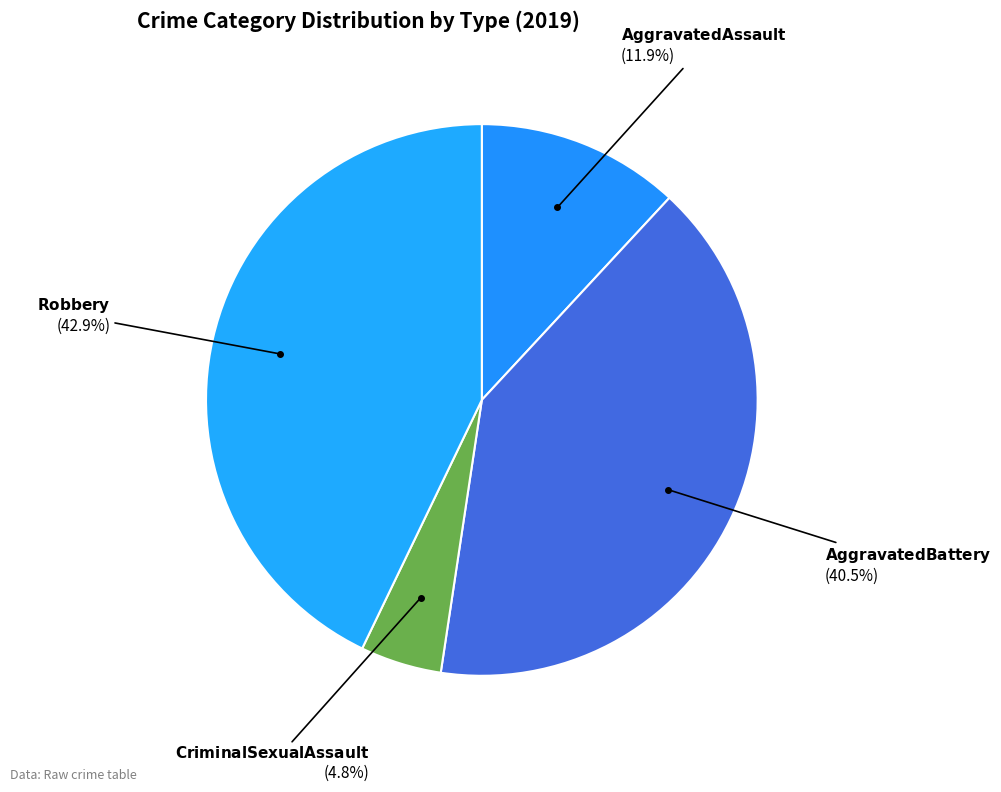

Count the number of slices in the pie.

4